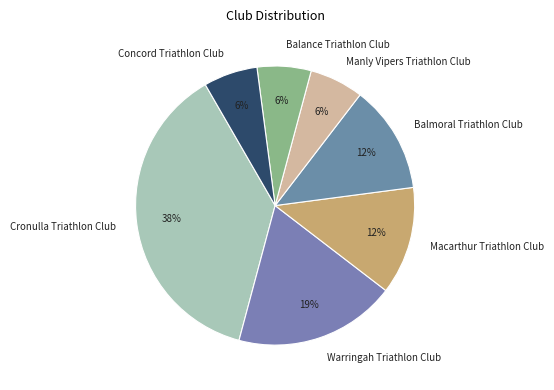

Does Manly Vipers Triathlon Club account for over 50% of the chart?

No